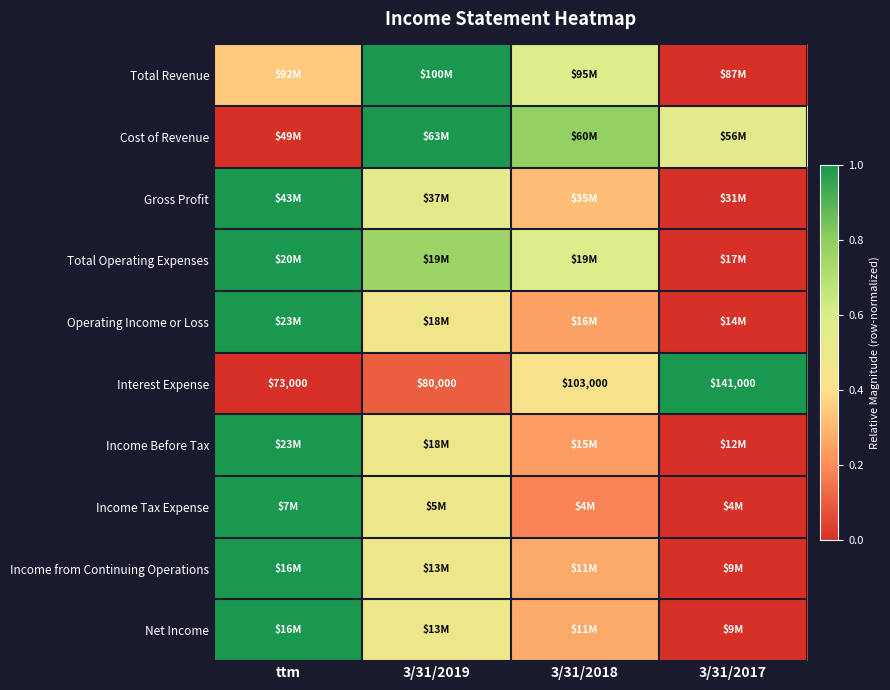

How many data points in Interest Expense are less than 103000?

2